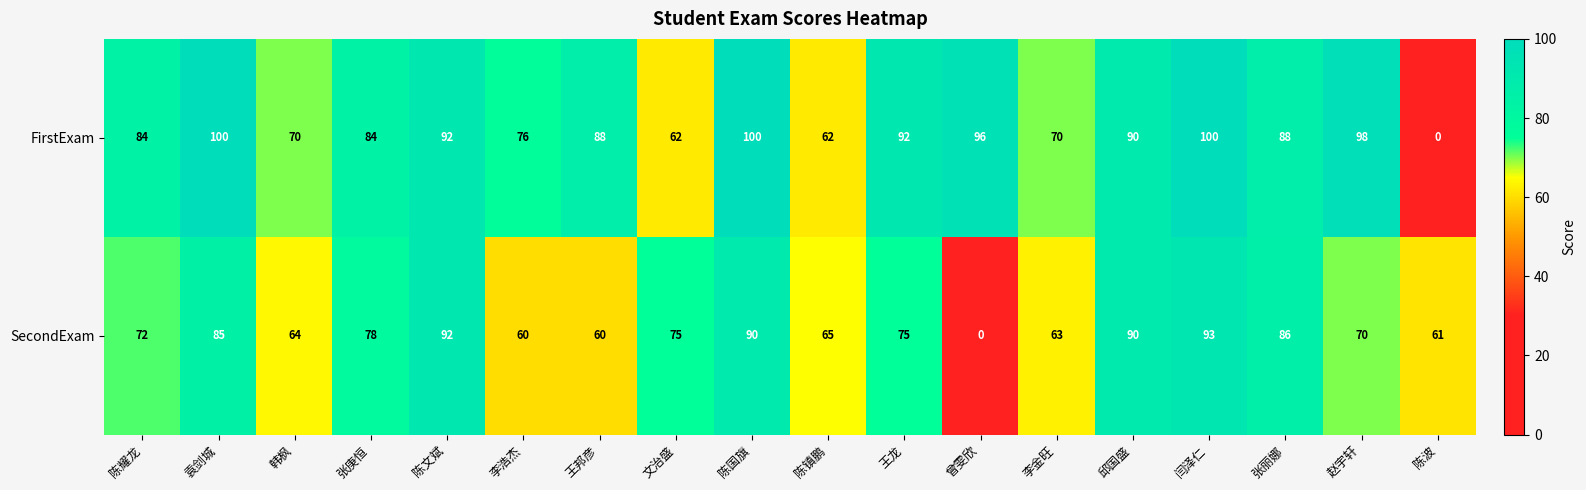

The value of SecondExam at 张丽娜 is 55. True or false?

False